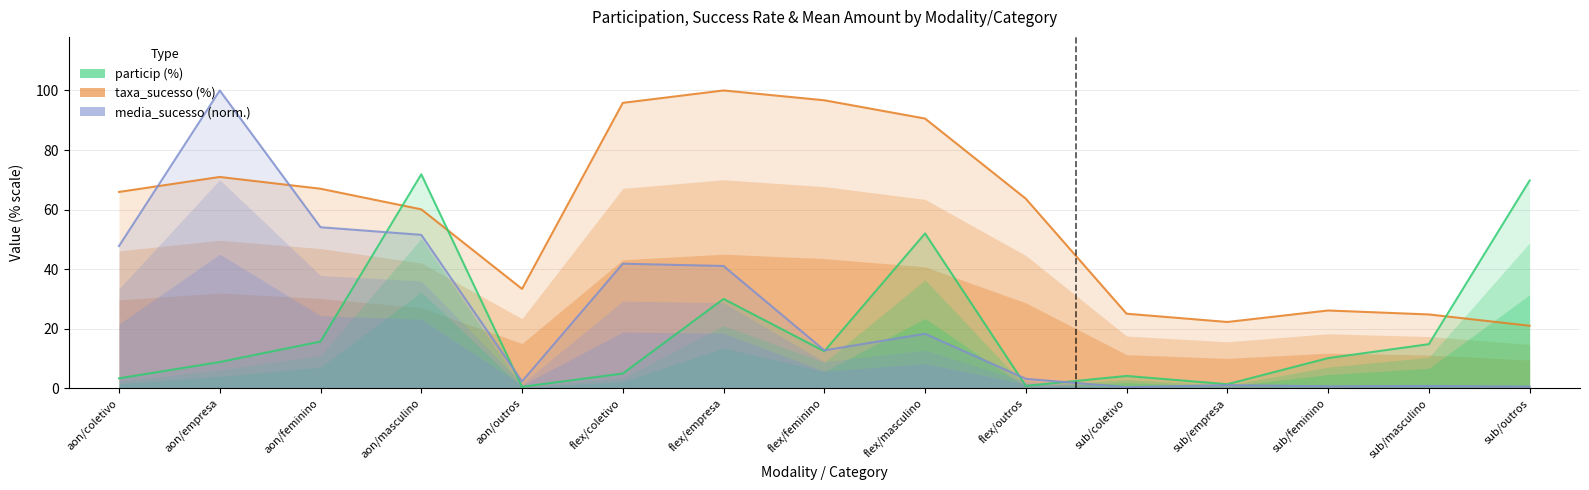

The particip series shows 30.0 at flex/empresa. True or false?

True